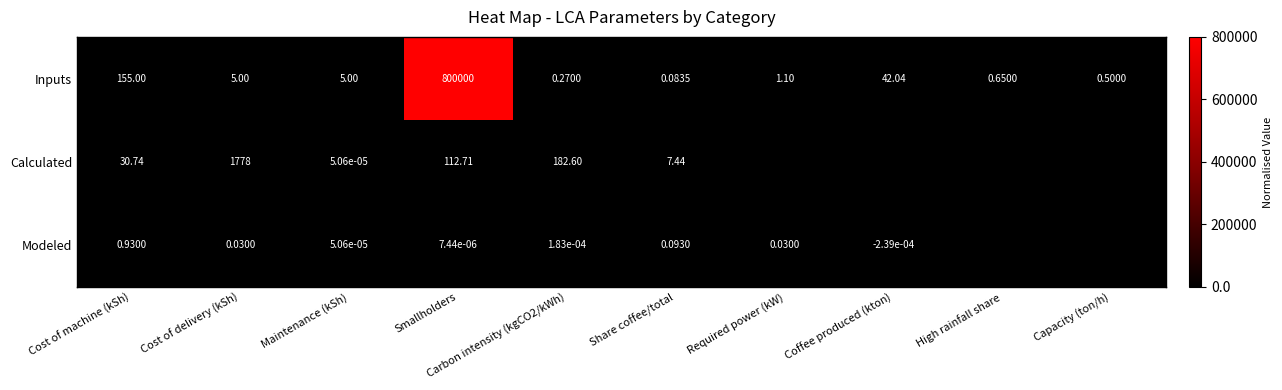

How many series are shown in this chart?

3